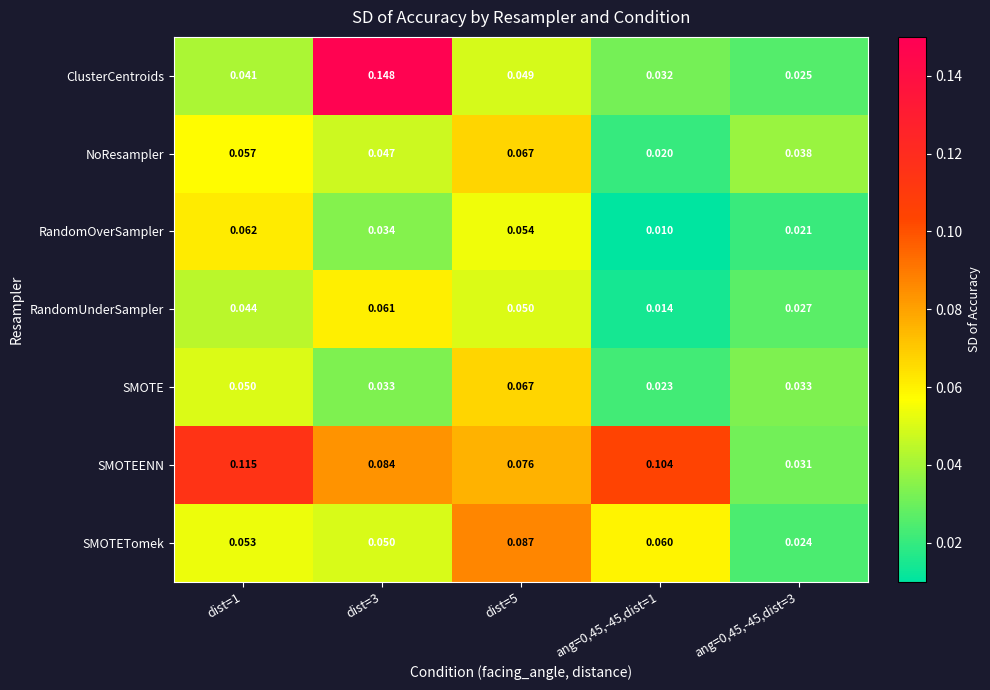

Which series has the largest range (max minus min)?

ClusterCentroids